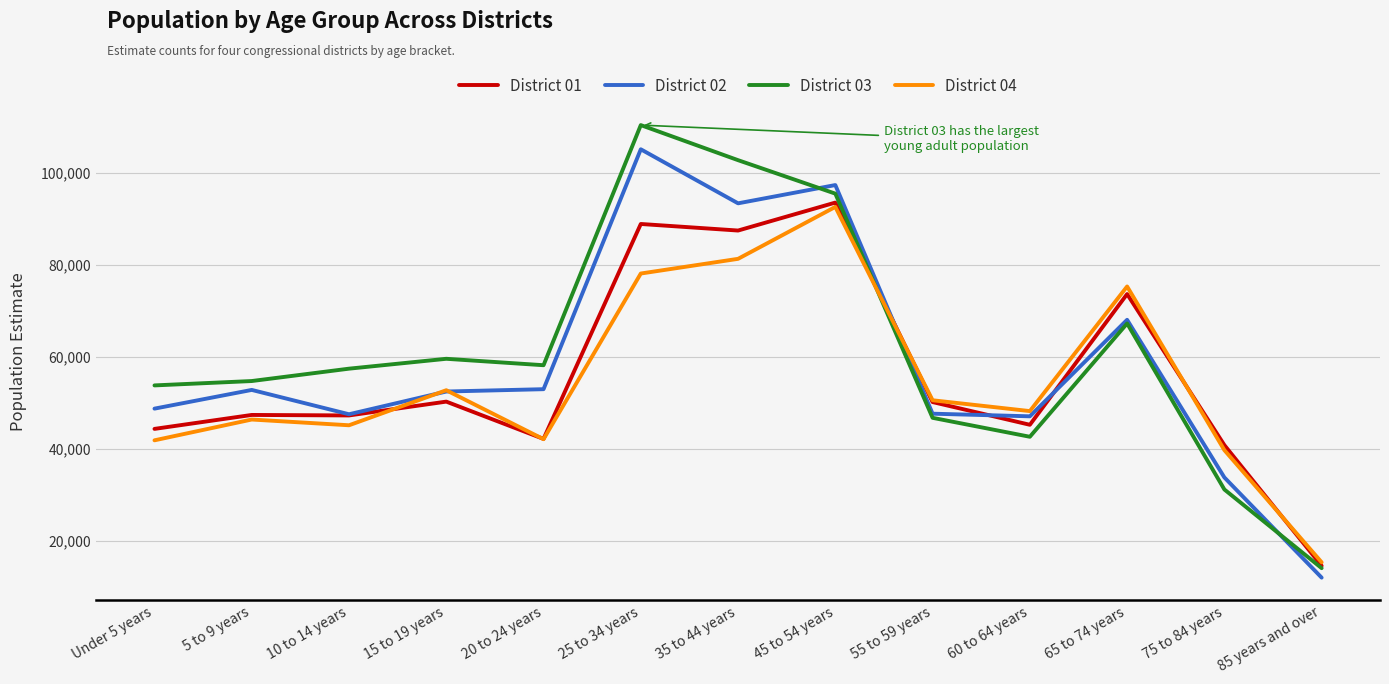

What is the average value of the District 01 series?

55826